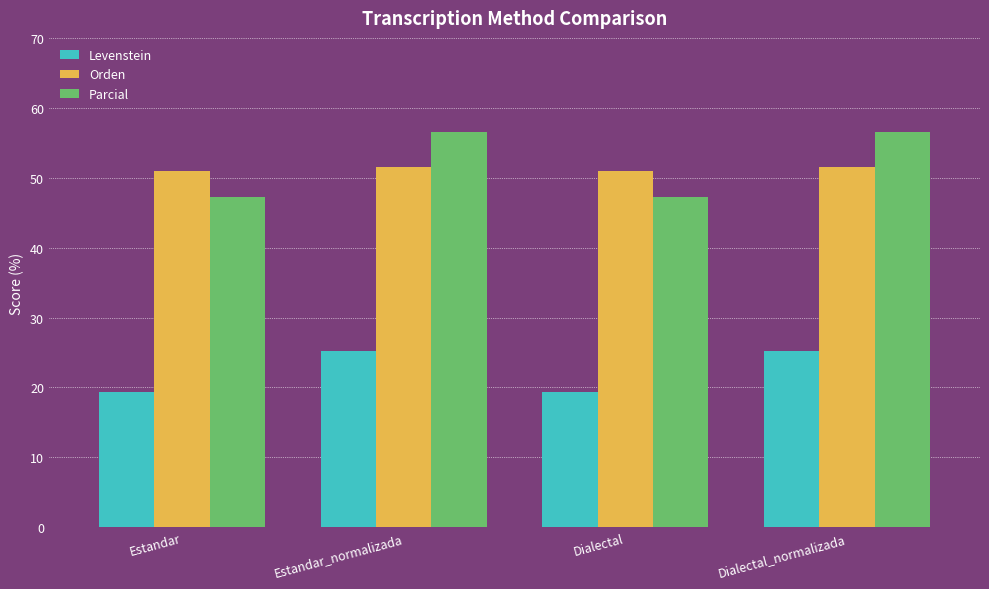

Count the number of data series in this chart.

3